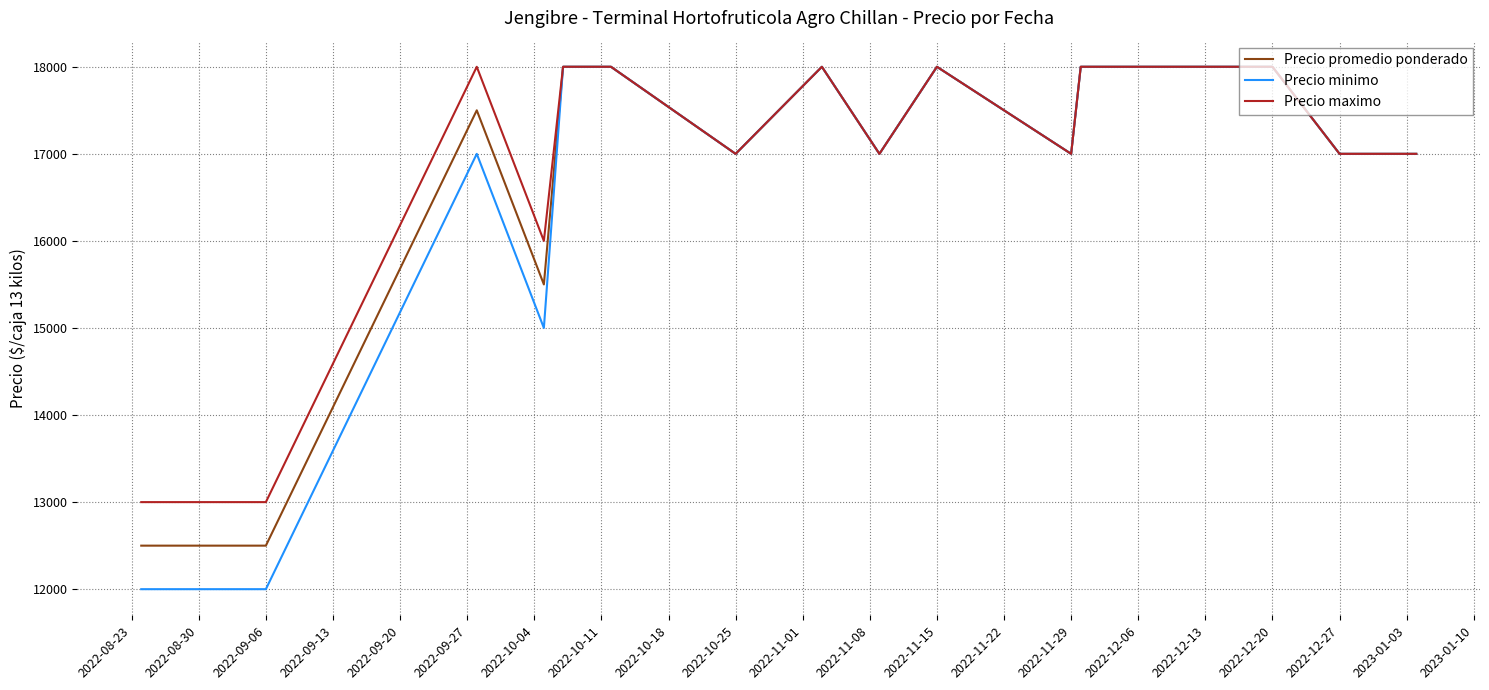

Count the Precio maximo values in the range 17000 to 18000.

12